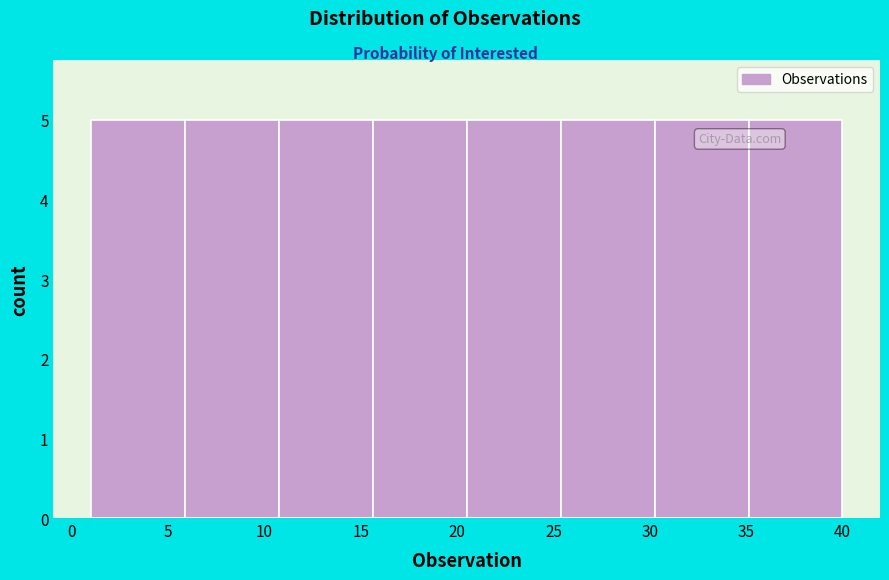

How tall is the bar that spans 20.5 to 25.5 on the x-axis? Neither the bar edges nor the heights are printed on the chart, so give them approximately, as read against the axes.

5